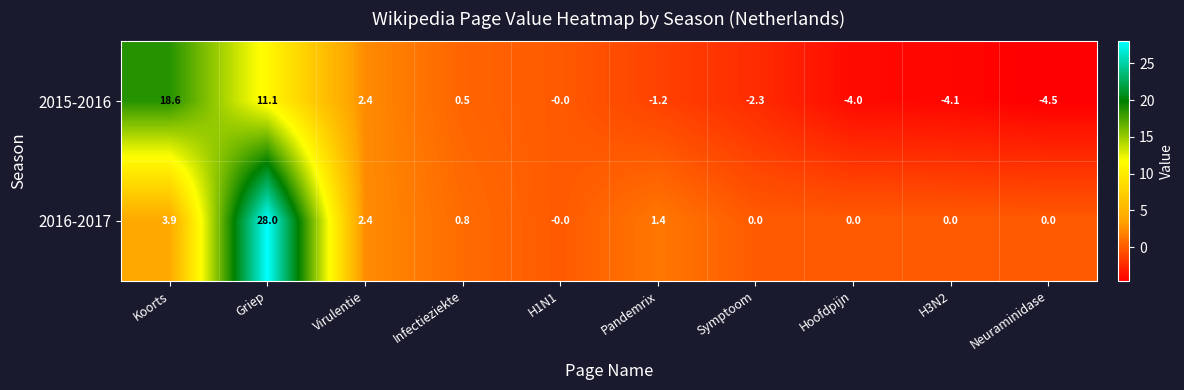

List the series in order of their peak value, lowest first.

2015-2016, 2016-2017